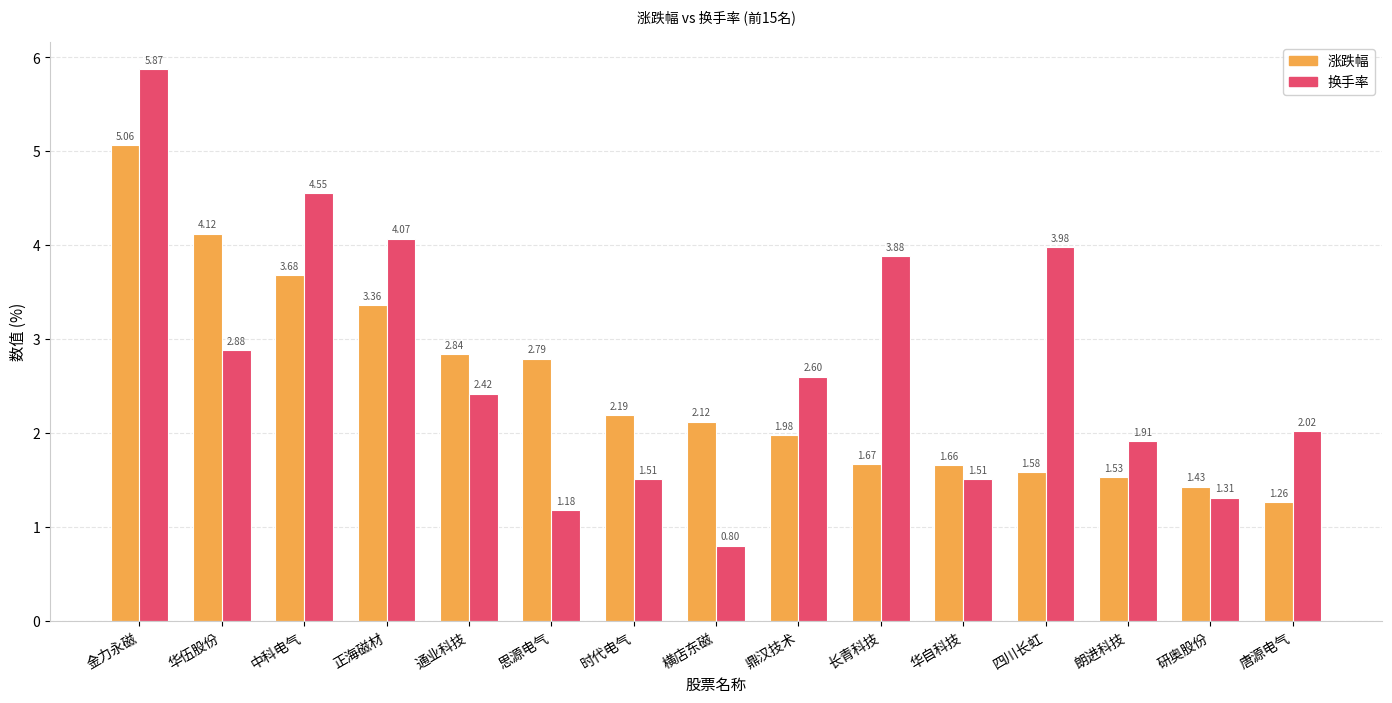

The 换手率 series shows 6.4 at 中科电气. True or false?

False